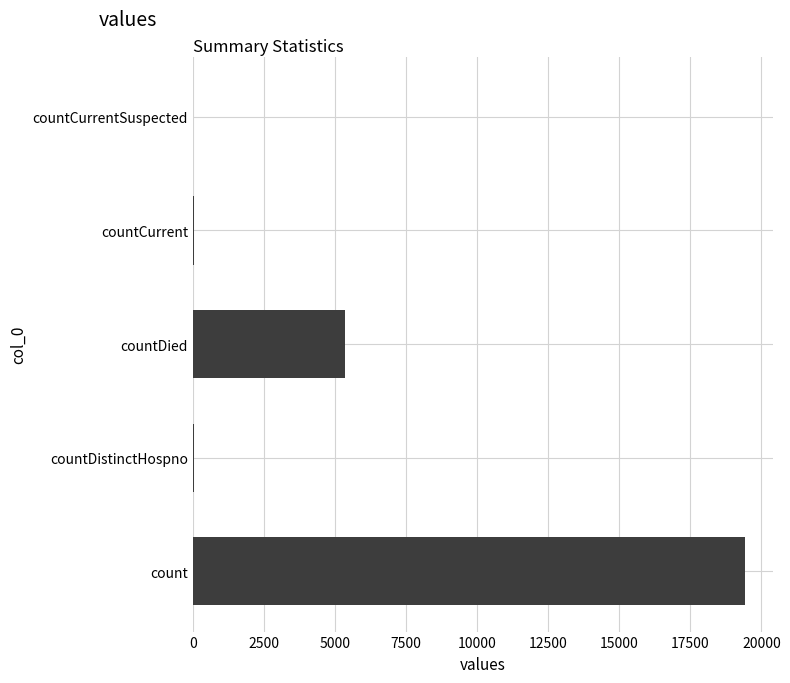

What is the sum of all values?

24875